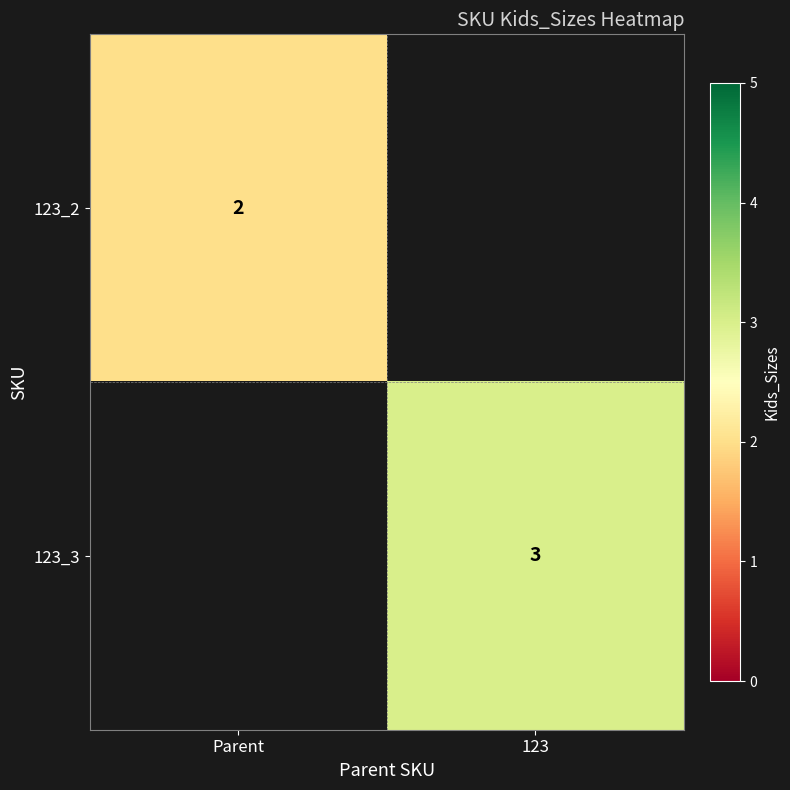

How many data points does each series have?

2